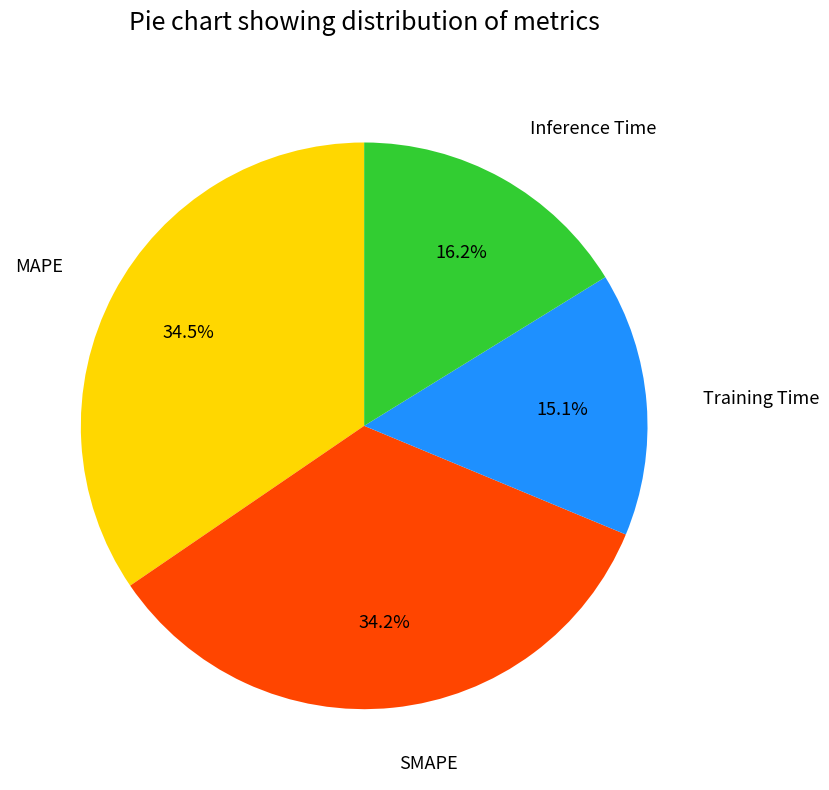

What percentage is NOT represented by MAPE?

65.5%